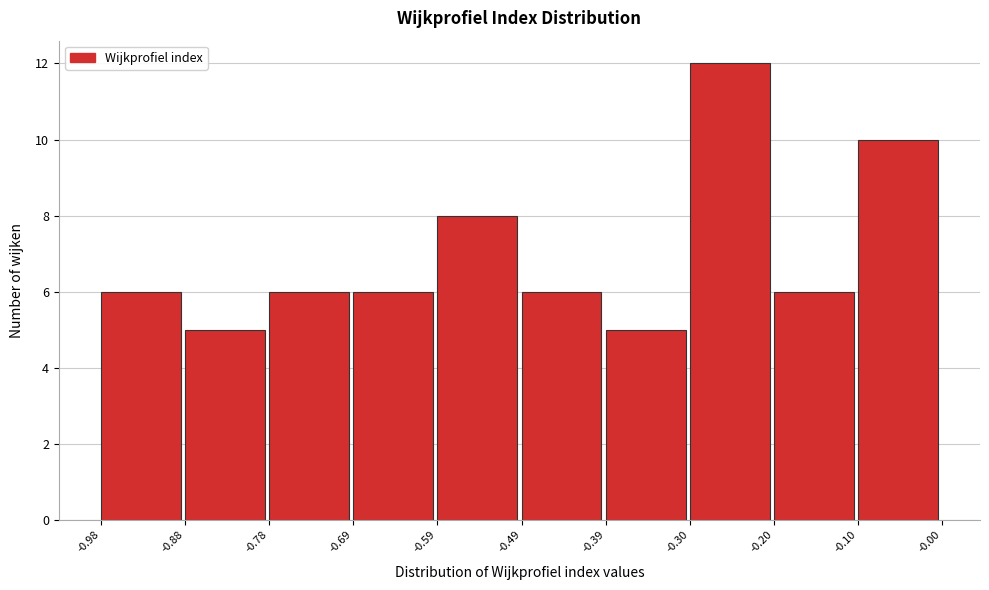

Which range on the x-axis has the tallest bar?

-0.30 to -0.20